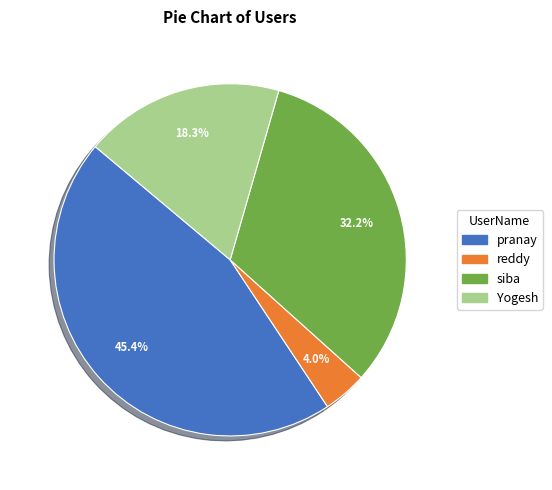

Between reddy and Yogesh, which is larger?

Yogesh